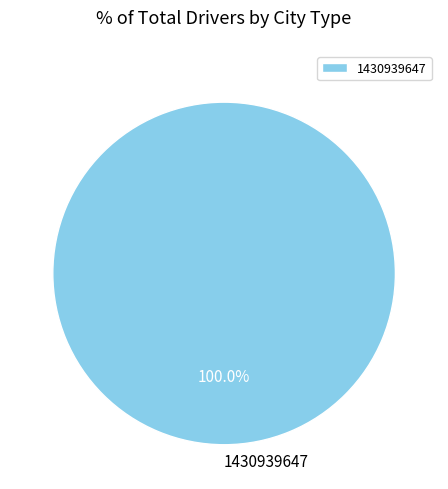

Is there a majority slice in this chart?

Yes